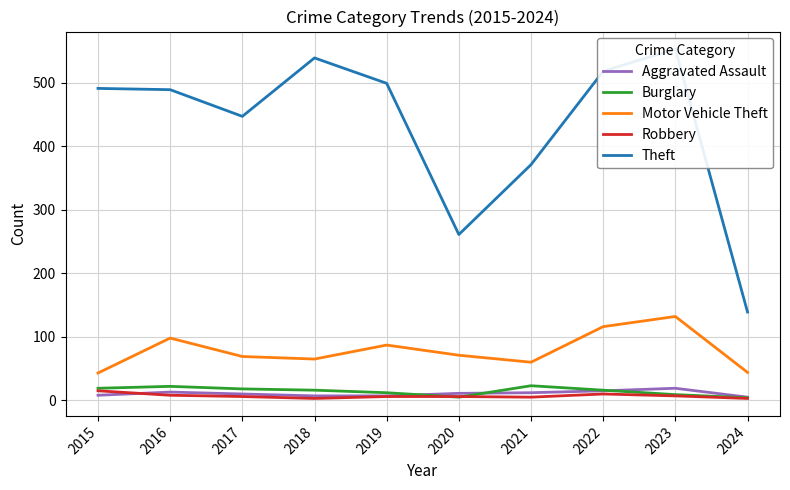

Where is the first local maximum for Aggravated Assault?

2016